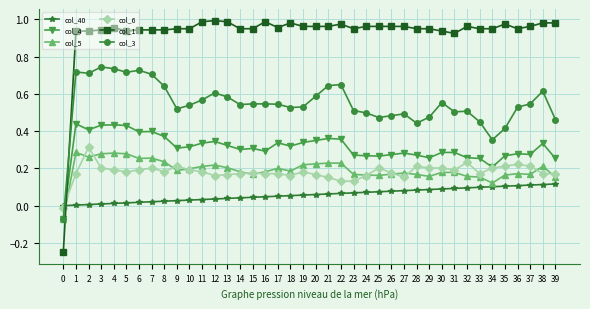

What are all the series names shown in the legend?

col_40, col_4, col_5, col_6, col_1, col_3